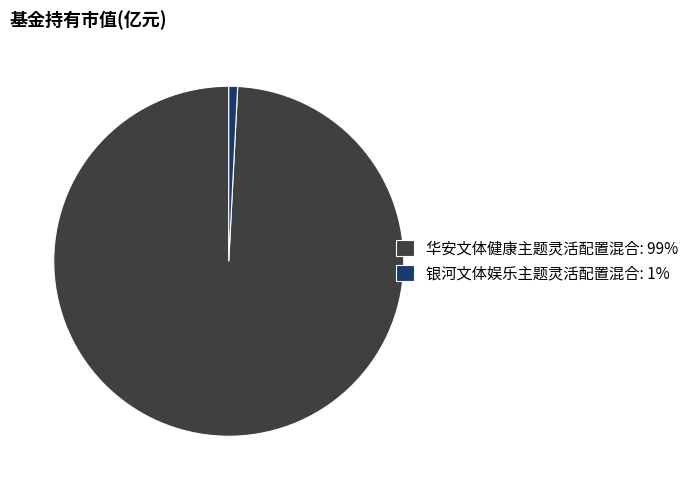

Is there any slice that represents more than half of the pie?

Yes